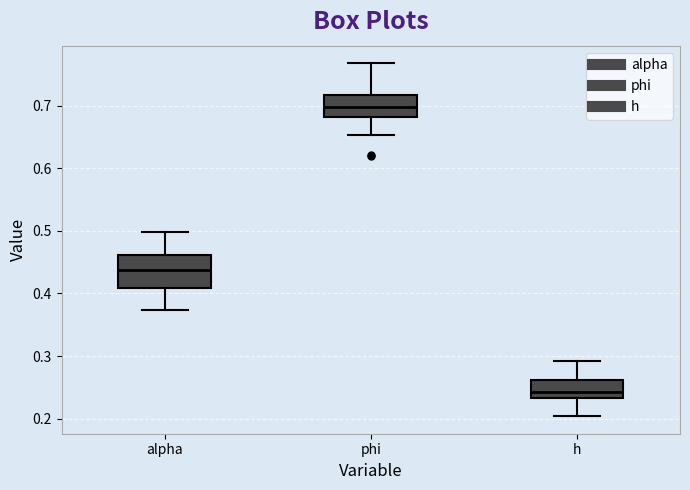

Which box's median line is the lowest?

h